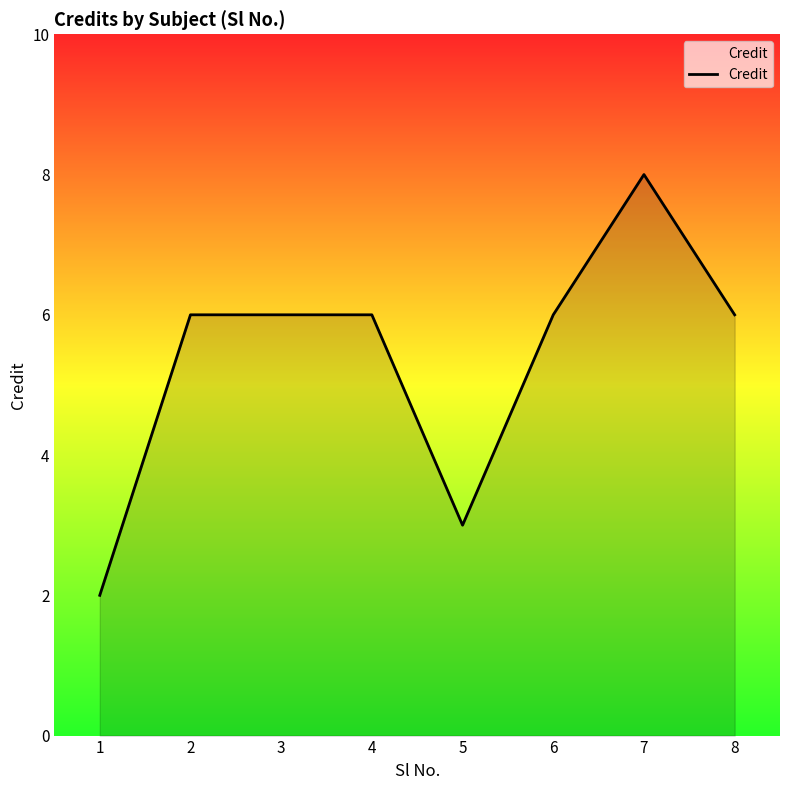

Reading left to right, list all the values displayed in this chart.

1=2	2=6	3=6	4=6	5=3	6=6	7=8	8=6